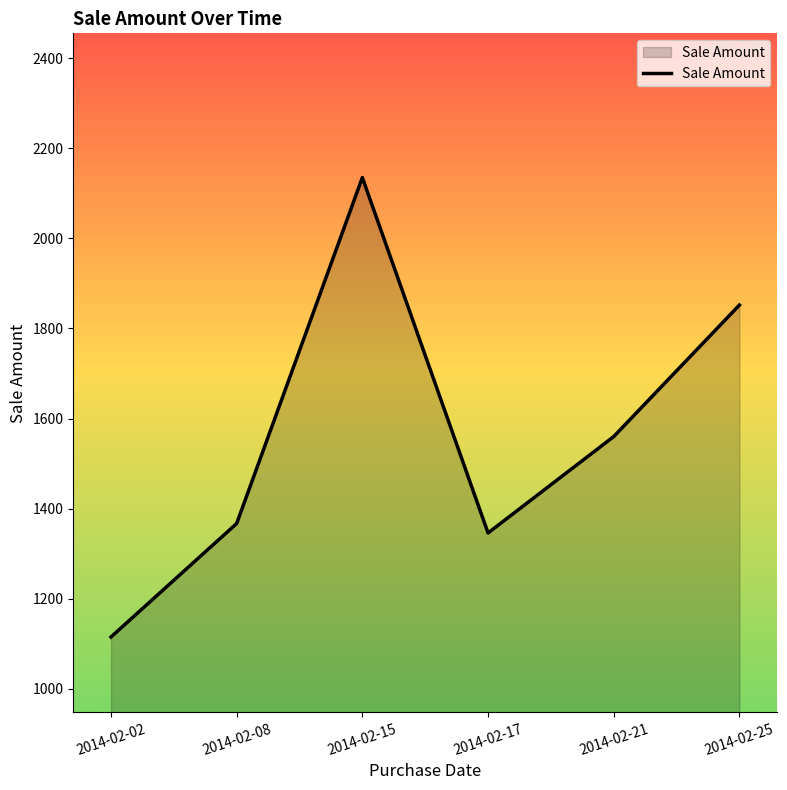

What is the sum of the values at 2014-02-15 and 2014-02-21?

3695